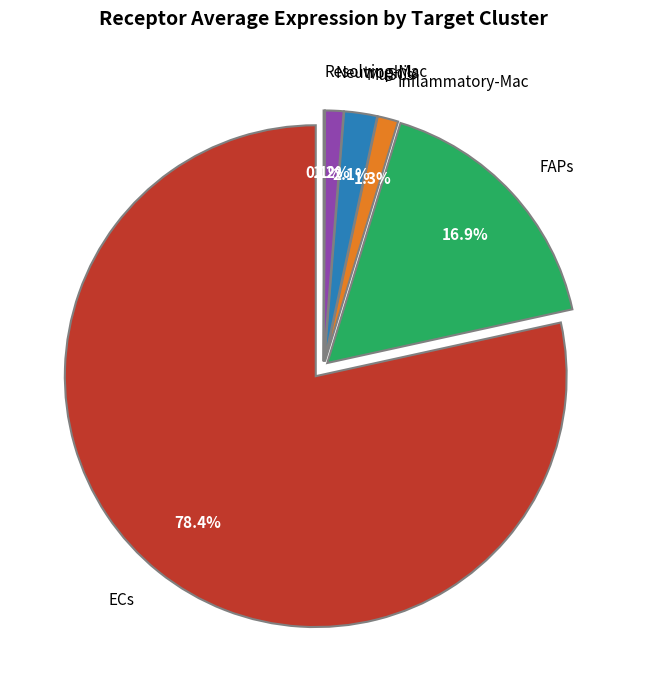

What percentage do Neutrophils and MuSCs together represent?

3.3%